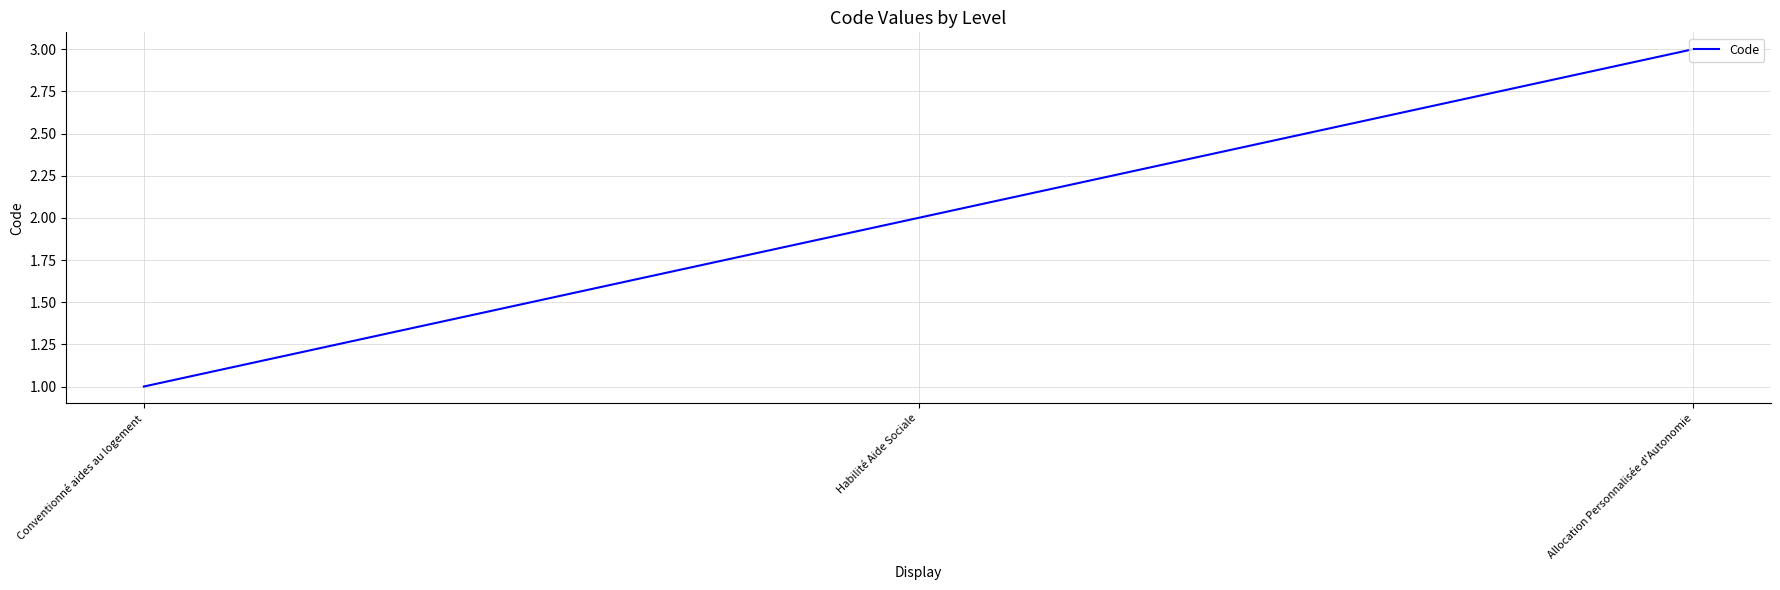

Count the number of data series in this chart.

1